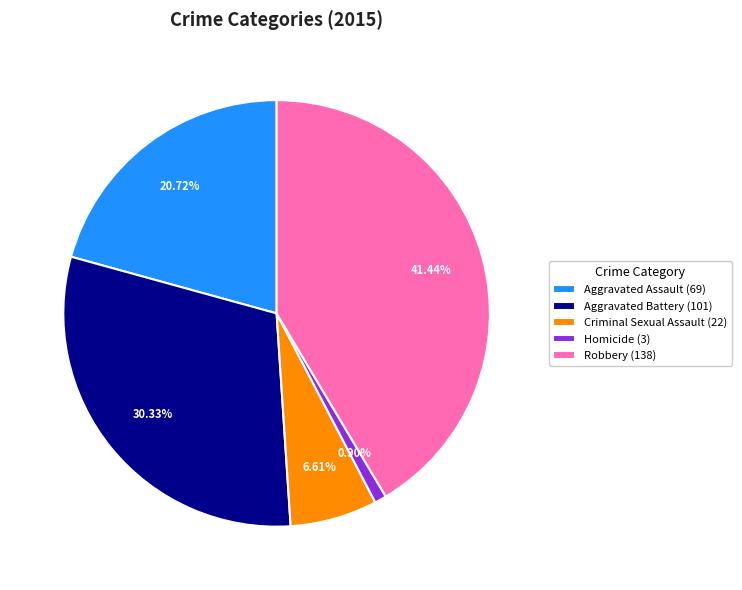

Is there a majority slice in this chart?

No